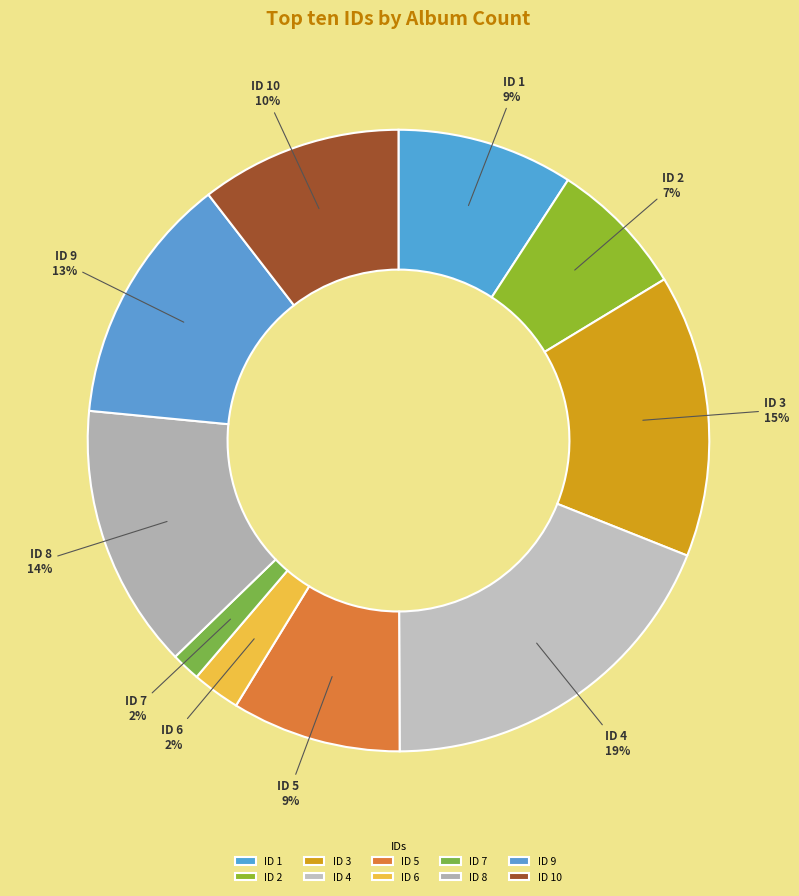

Which slice is the largest?

ID 4